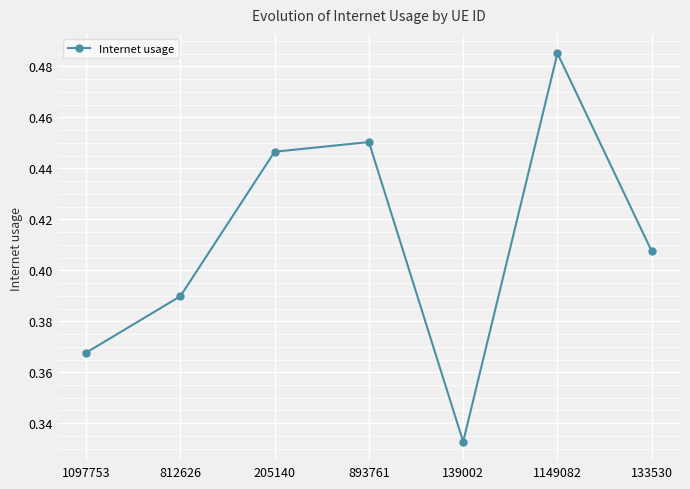

Is it true that the value at 1149082 is 0.8?

False